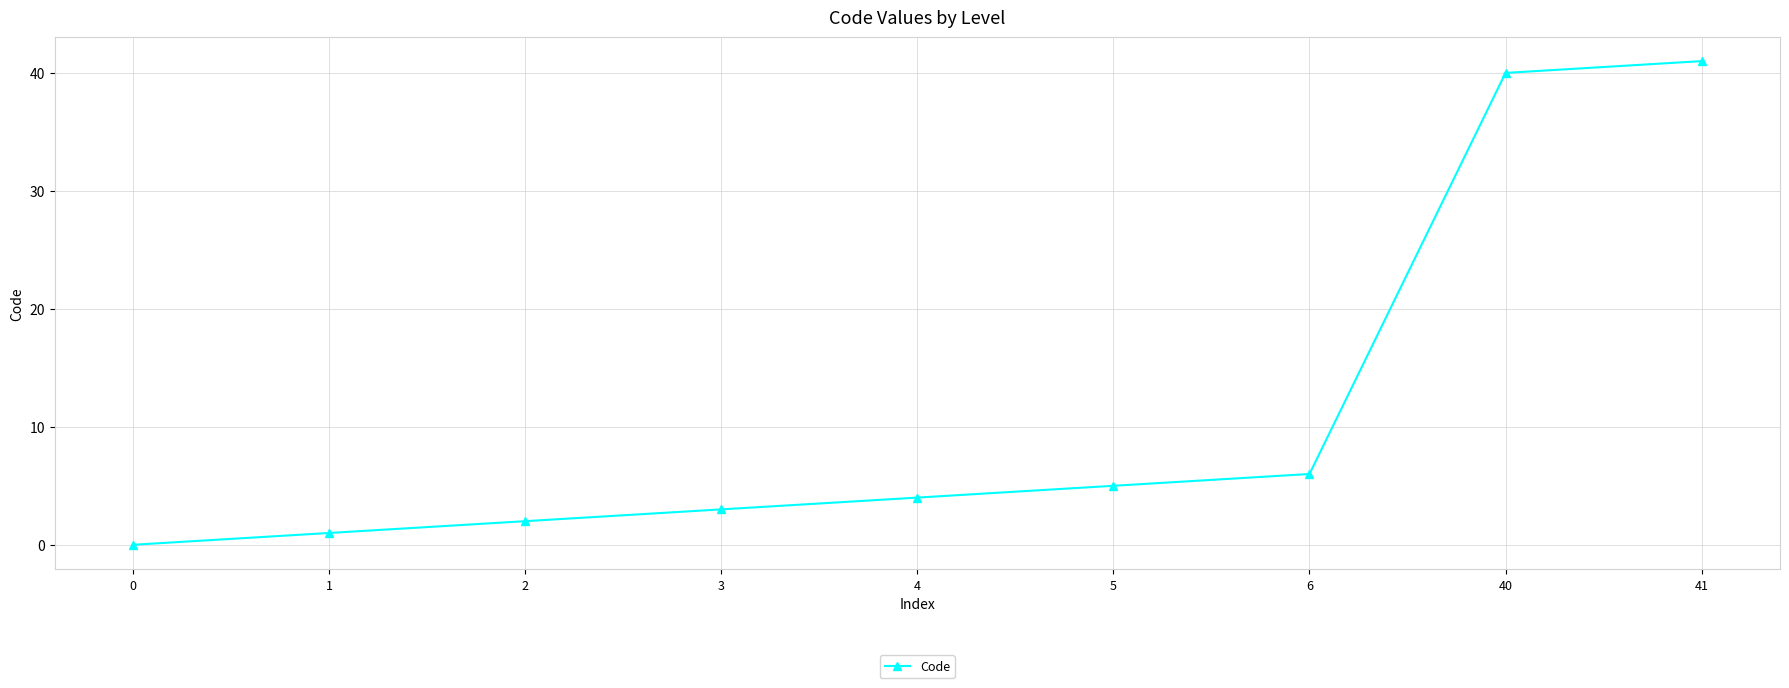

What is the sum of the values at 40 and 2?

42